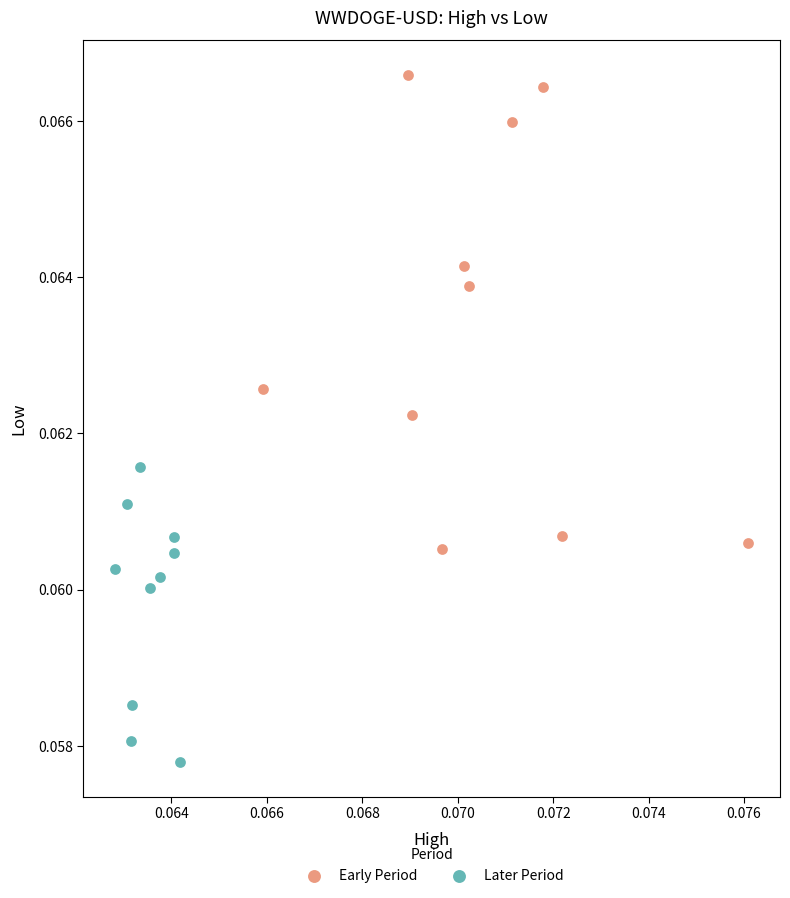

Which series has the widest spread of Y values?

Early Period